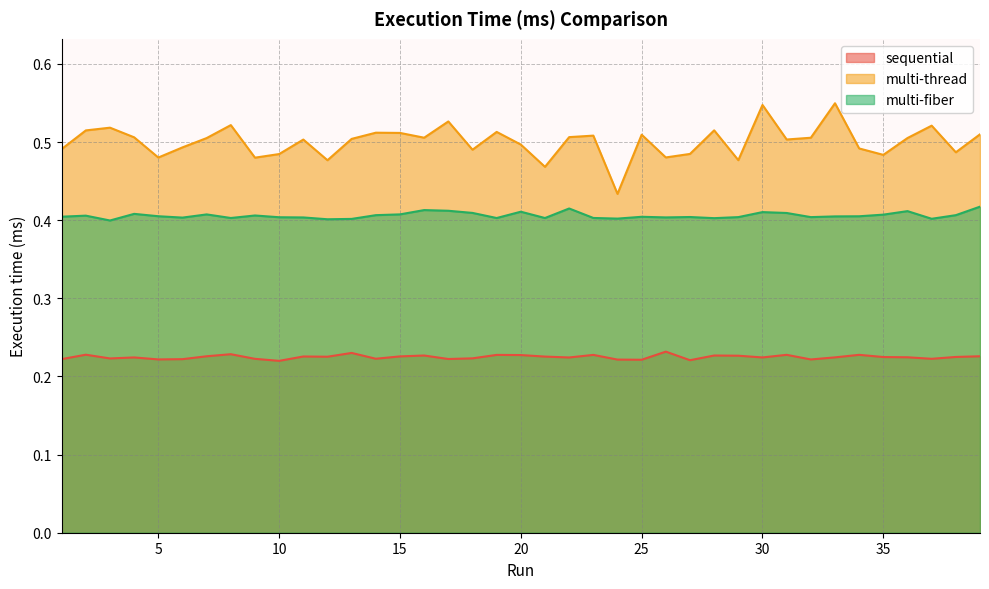

Rank the categories by multi-thread value from lowest to highest.

24, 21, 12, 29, 9, 5, 26, 35, 10, 27, 38, 18, 1, 34, 6, 20, 11, 31, 13, 7, 36, 32, 16, 4, 22, 23, 25, 39, 15, 14, 19, 2, 28, 3, 37, 8, 17, 30, 33